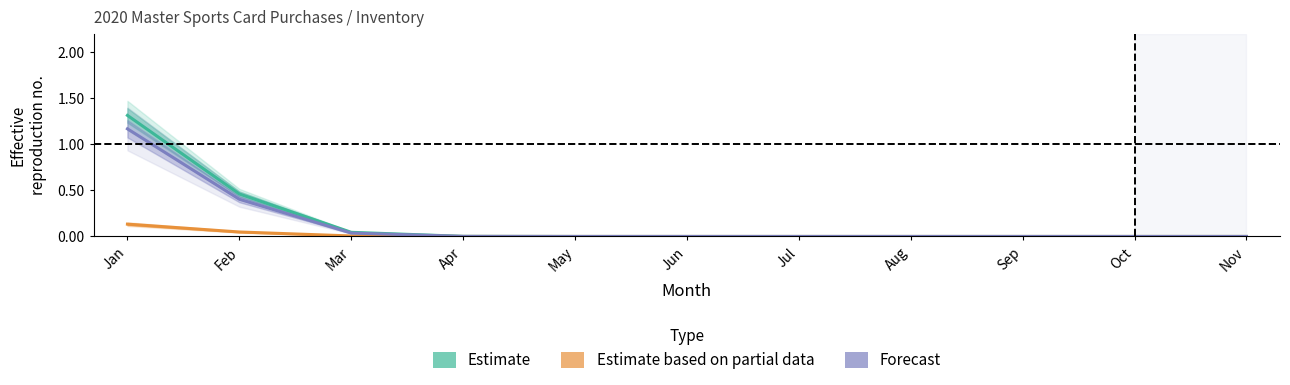

True or false: Estimate (SOLD Price) has a value of 0.0 at Jul.

True